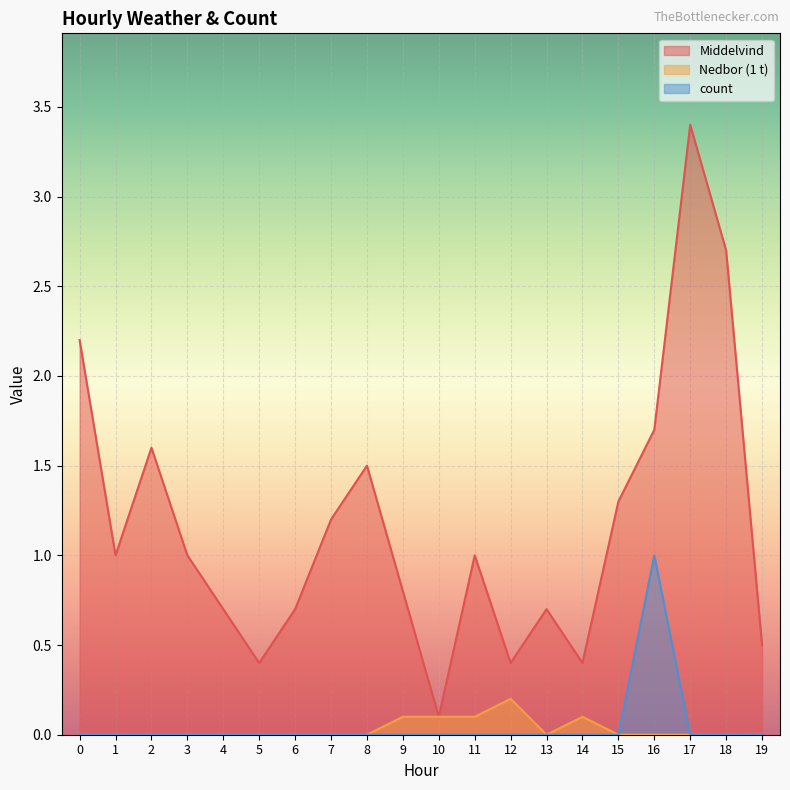

Reading left to right, extract all data points from this chart.

Middelvind: 0=2.2	1=1.0	2=1.6	3=1.0	4=0.7	5=0.4	6=0.7	7=1.2	8=1.5	9=0.8	10=0.1	11=1.0	12=0.4	13=0.7	14=0.4	15=1.3	16=1.7	17=3.4	18=2.7	19=0.5
Nedbor: 0=0.0	1=0.0	2=0.0	3=0.0	4=0.0	5=0.0	6=0.0	7=0.0	8=0.0	9=0.1	10=0.1	11=0.1	12=0.2	13=0.0	14=0.1	15=0.0	16=0.0	17=0.0	18=0.0	19=0.0
count: 0=0.0	1=0.0	2=0.0	3=0.0	4=0.0	5=0.0	6=0.0	7=0.0	8=0.0	9=0.0	10=0.0	11=0.0	12=0.0	13=0.0	14=0.0	15=0.0	16=1.0	17=0.0	18=0.0	19=0.0